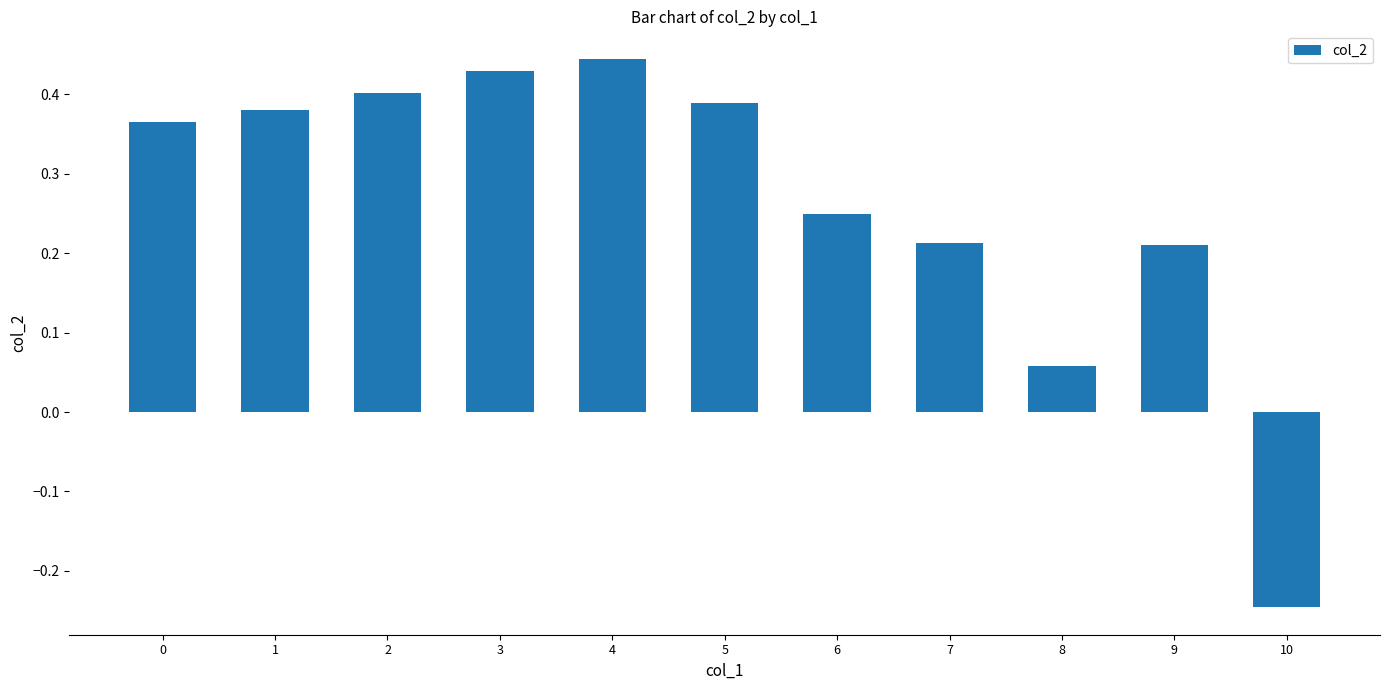

The value at 10 is -0.0. True or false?

False